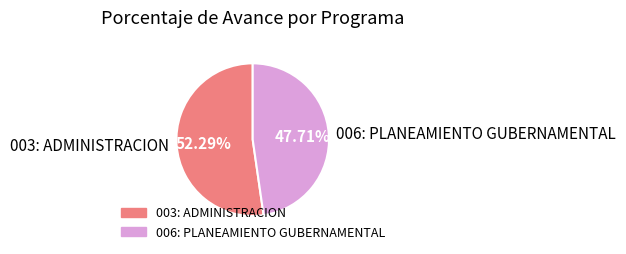

To the nearest percent, what is the combined percentage of 006: PLANEAMIENTO GUBERNAMENTAL and 003: ADMINISTRACION?

100%